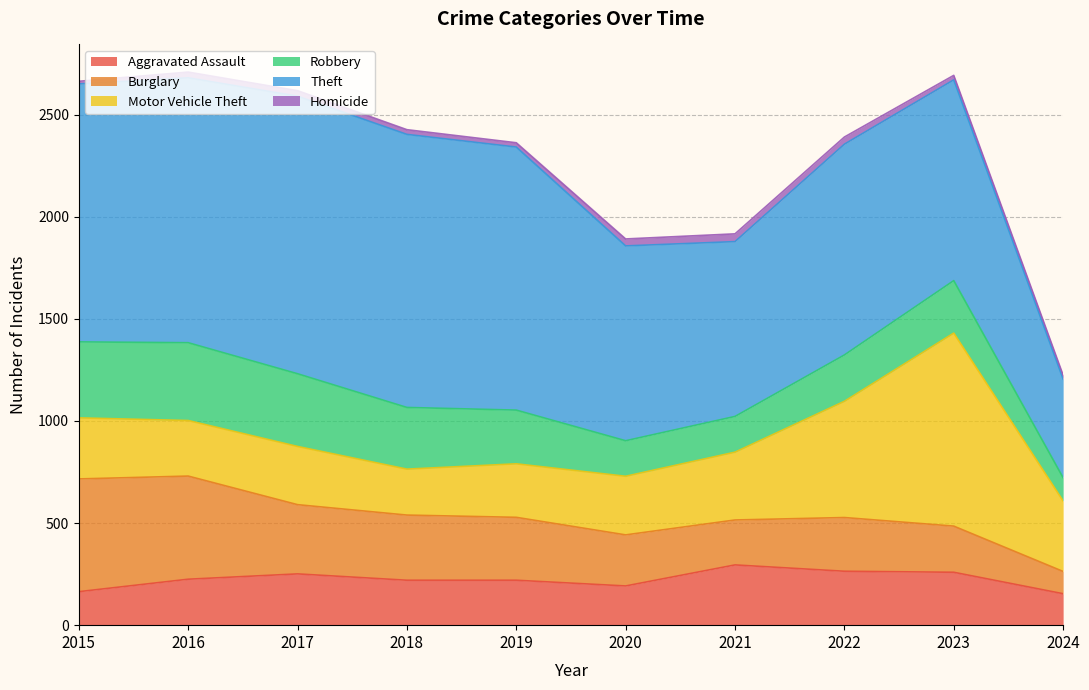

Reading right to left, transcribe all the data shown in this chart.

Aggravated Assault: 2024=154	2023=259	2022=264	2021=295	2020=192	2019=220	2018=220	2017=251	2016=225	2015=164
Burglary: 2024=109	2023=226	2022=263	2021=220	2020=250	2019=308	2018=319	2017=339	2016=505	2015=552
Motor Vehicle Theft: 2024=345	2023=945	2022=569	2021=332	2020=287	2019=262	2018=225	2017=285	2016=272	2015=299
Robbery: 2024=114	2023=257	2022=227	2021=175	2020=174	2019=263	2018=302	2017=356	2016=381	2015=372
Theft: 2024=483	2023=983	2022=1032	2021=856	2020=954	2019=1288	2018=1337	2017=1359	2016=1297	2015=1263
Homicide: 2024=19	2023=22	2022=35	2021=38	2020=34	2019=21	2018=23	2017=27	2016=28	2015=13